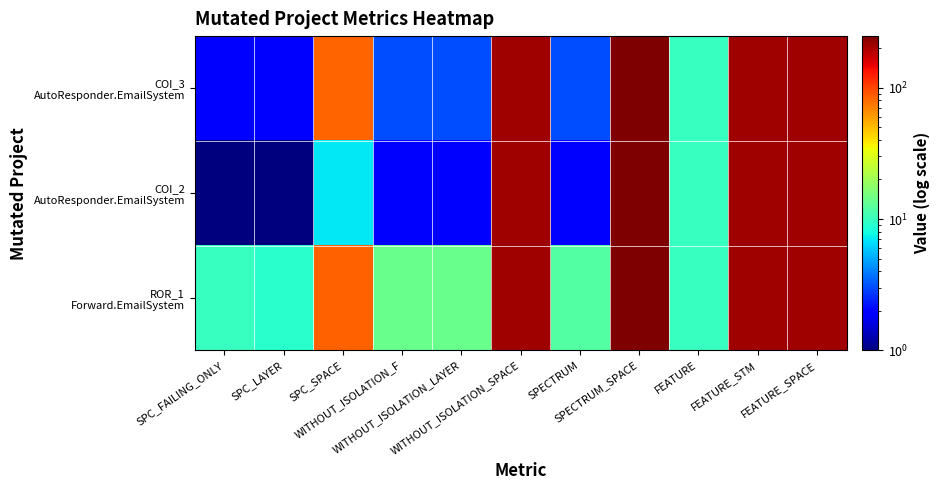

Rank the series by their average value, from highest to lowest.

ROR_1 Forward.EmailSystem, COI_3 AutoResponder.EmailSystem, COI_2 AutoResponder.EmailSystem